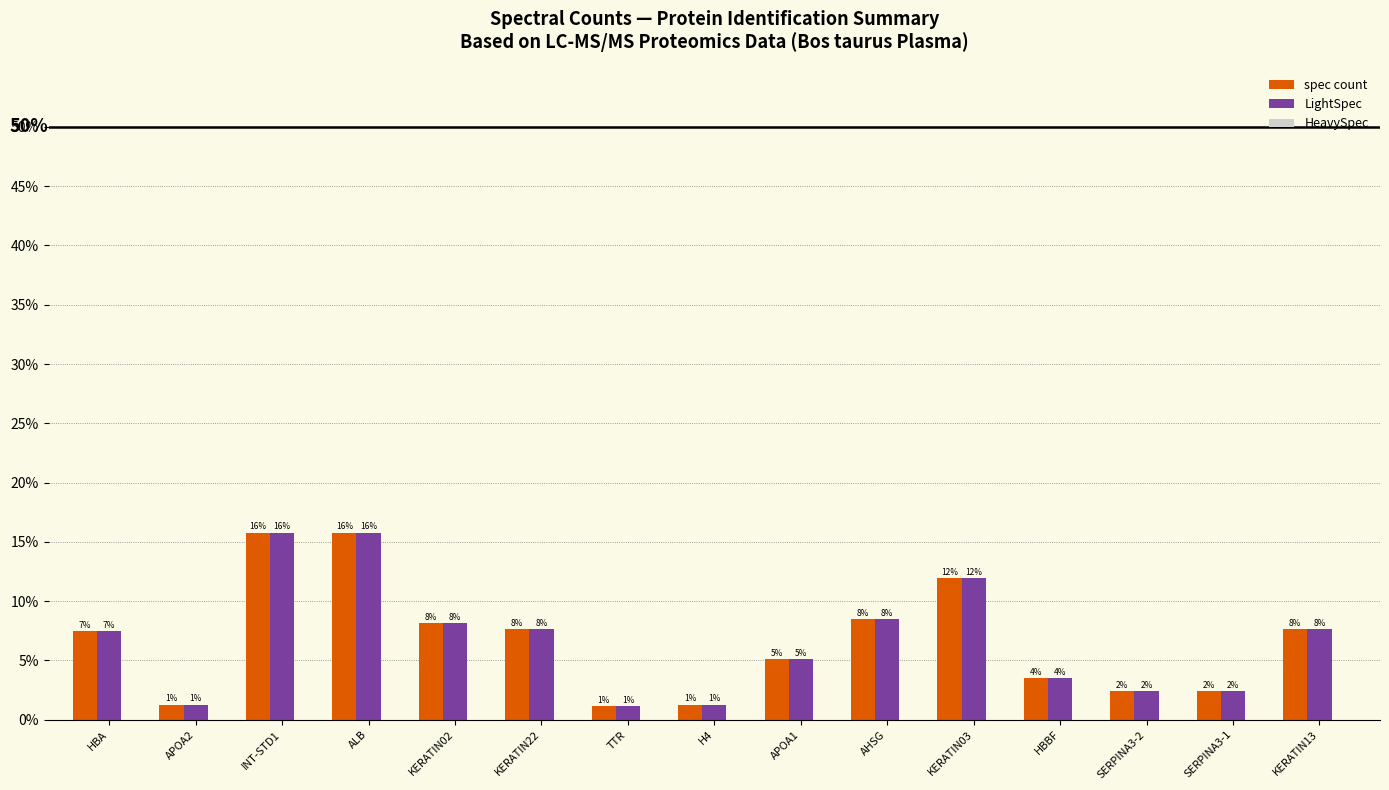

Which series has the largest range (max minus min)?

spec count